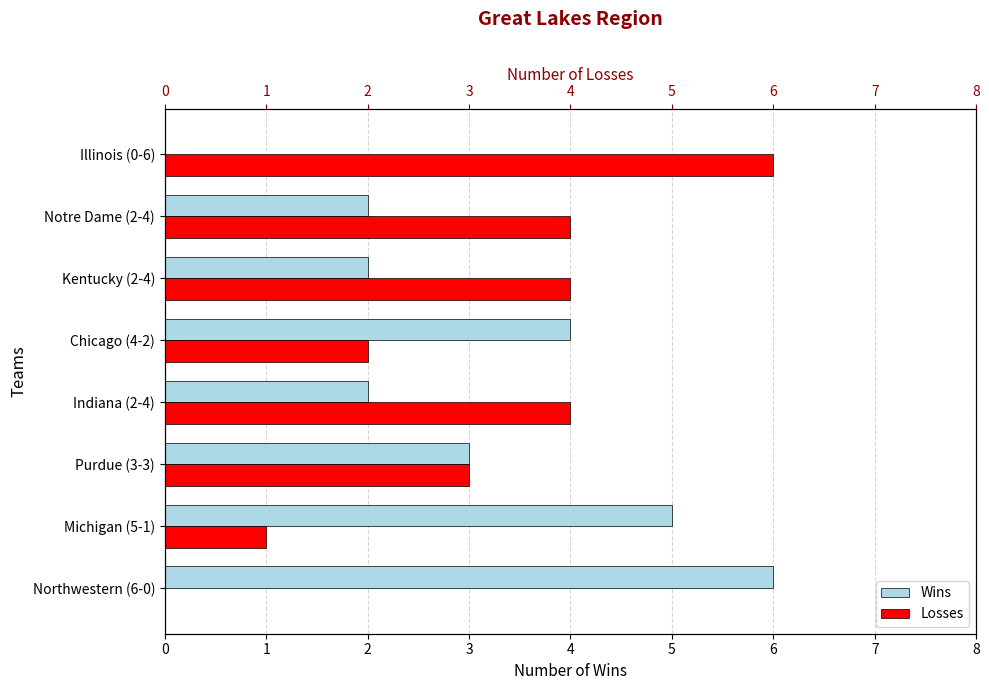

Count the Wins values in the range 2 to 5.

6